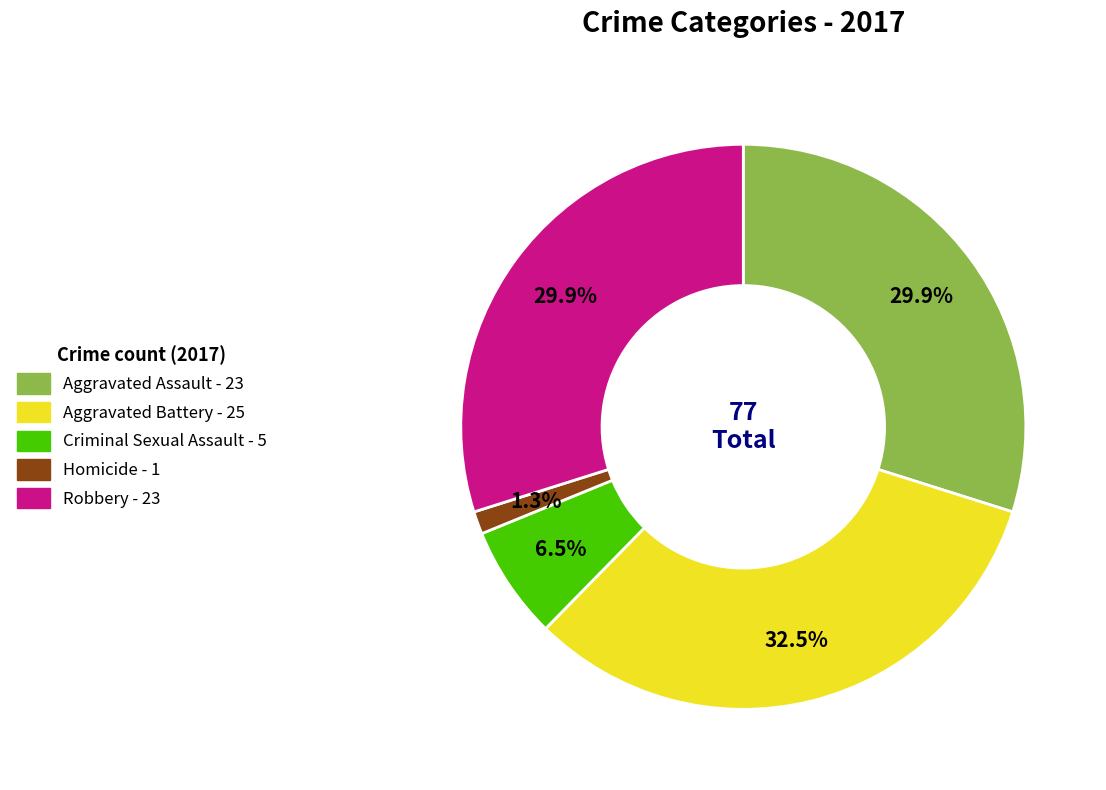

Which category has the smallest portion of the pie?

Homicide